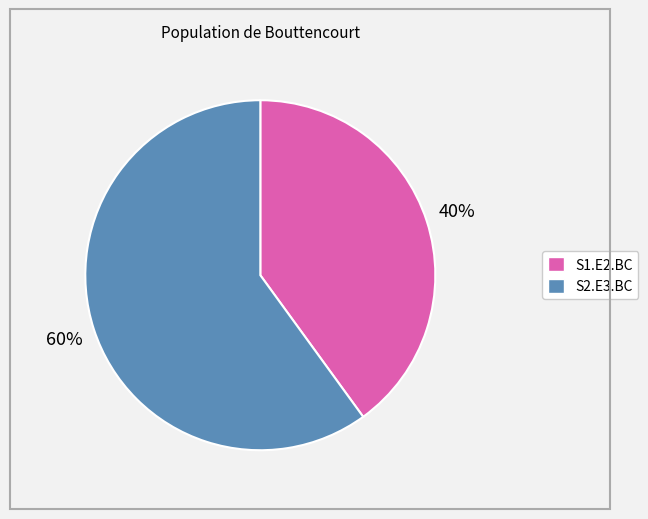

Approximately how many times larger is the value at S2.E3.BC compared to S1.E2.BC?

1.5